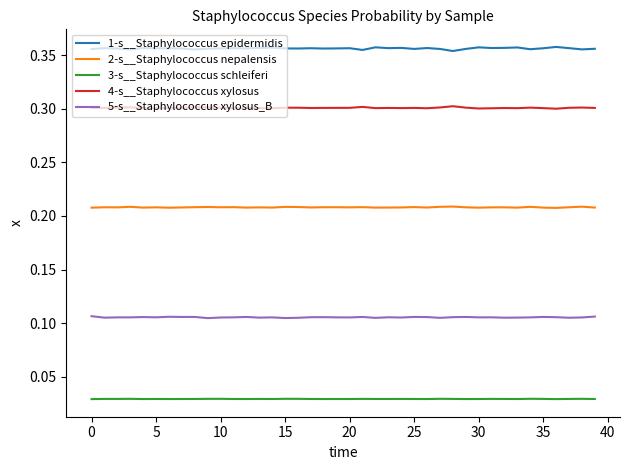

Count the number of categories in the chart.

40